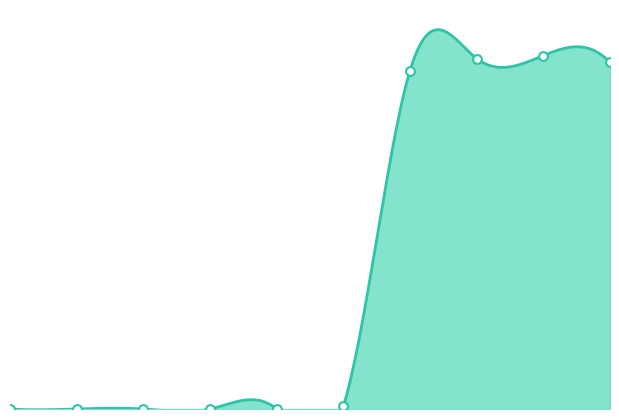

At how many categories does at least one series exceed 0?

10